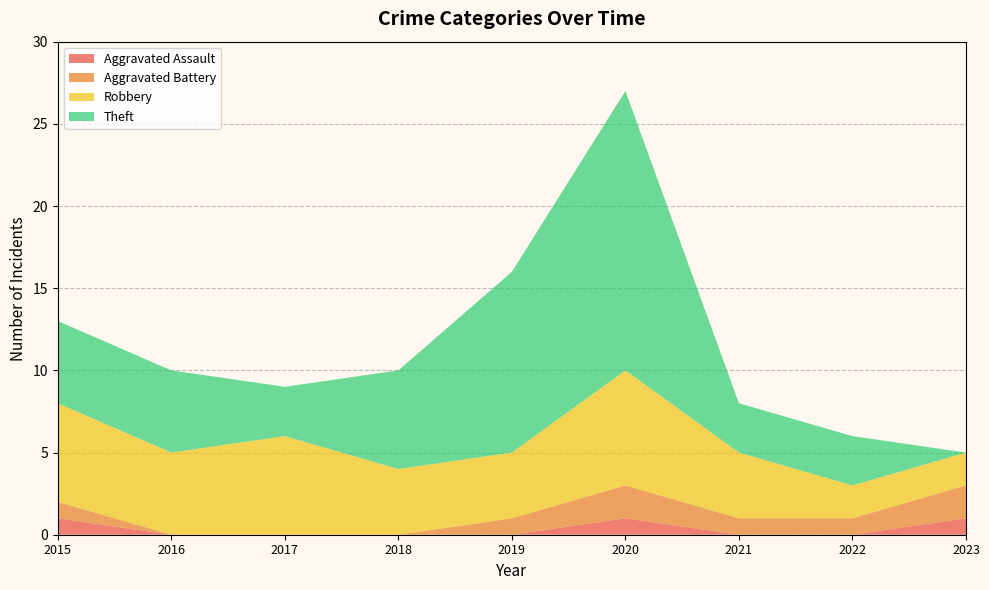

At which category is the sum across all series the highest?

2020